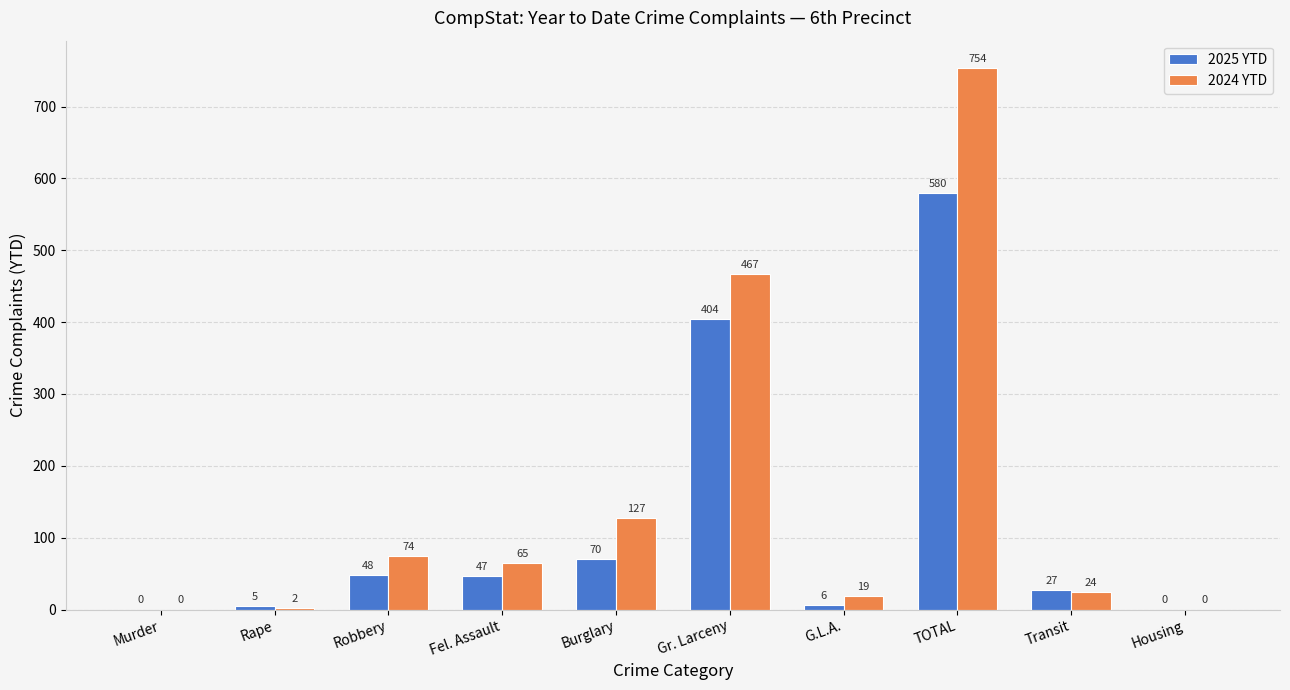

What is the total value across all series at Burglary?

197